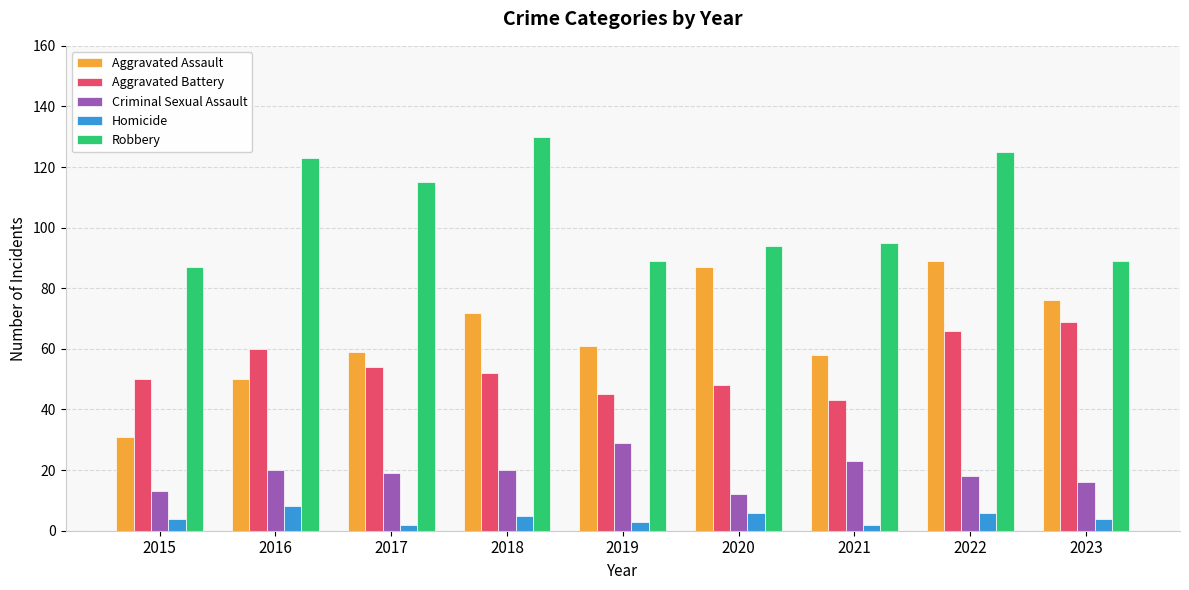

What is the approximate value of Robbery at 2016?

123